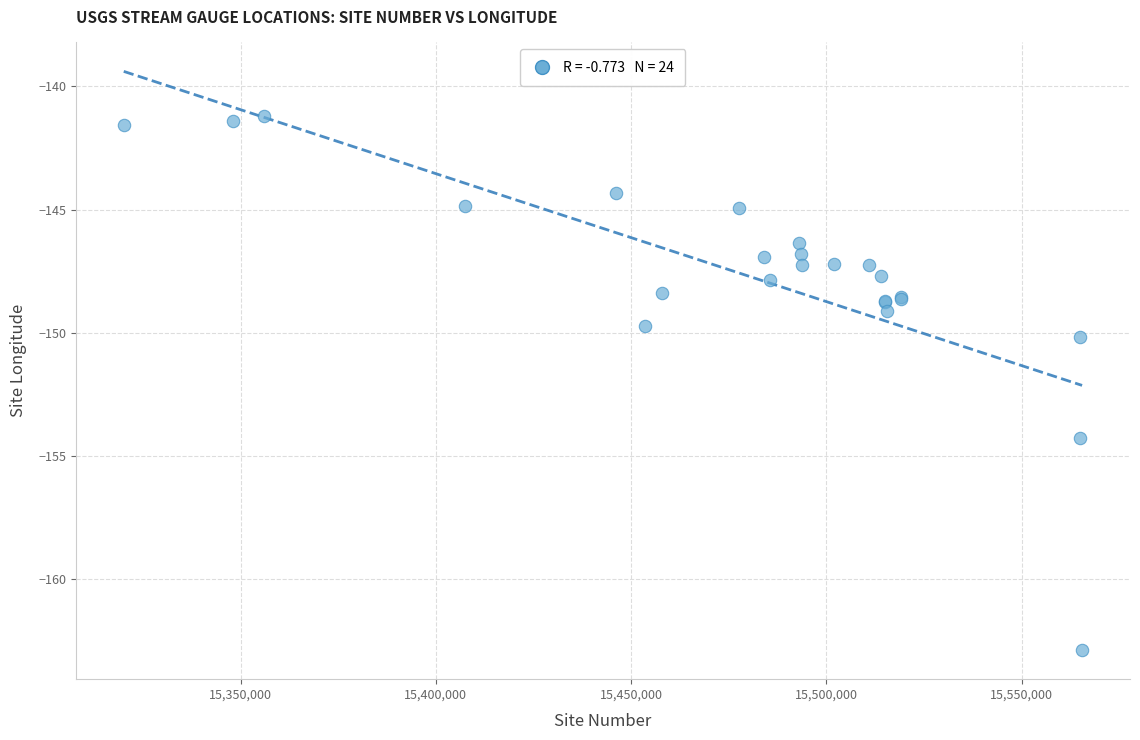

What Y value in the scatter plot is closest to -152?

-150.2